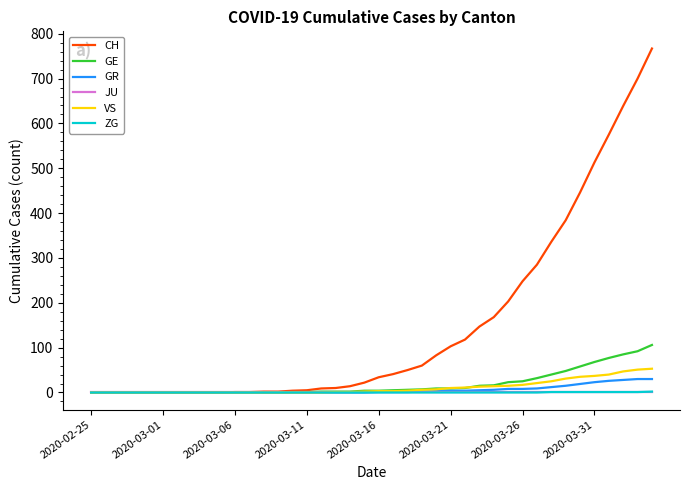

Which series has the largest total across all categories?

CH